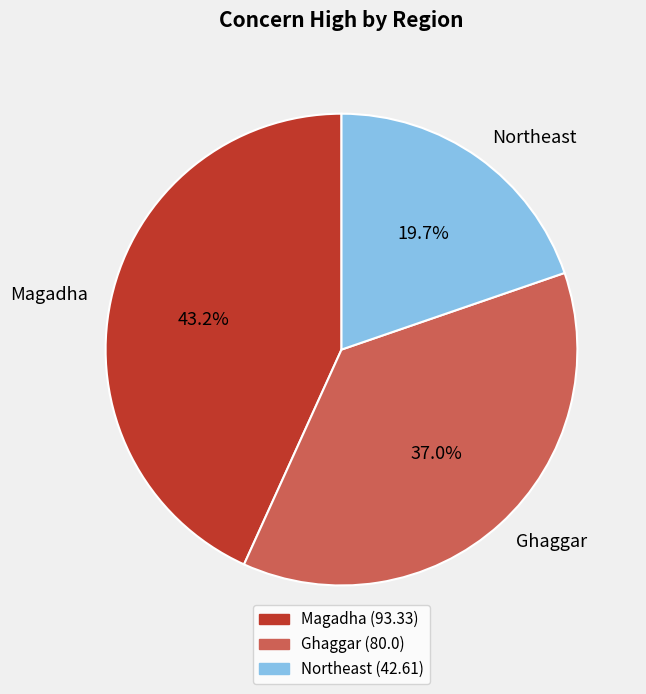

Between Northeast and Magadha, which is larger?

Magadha